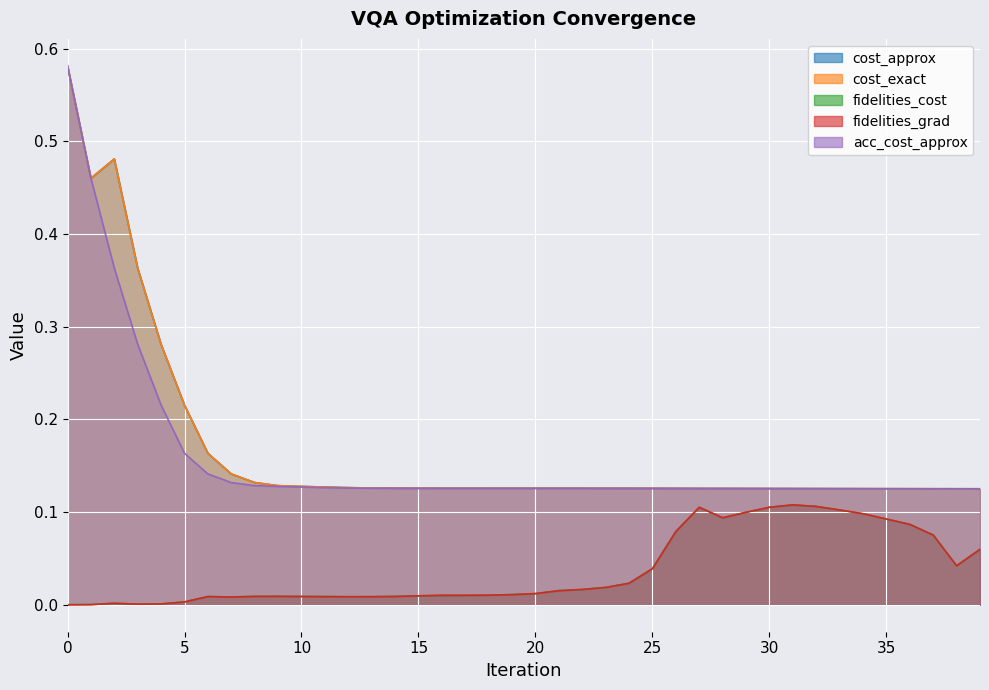

How many interior local valleys does the fidelities_cost series have?

5